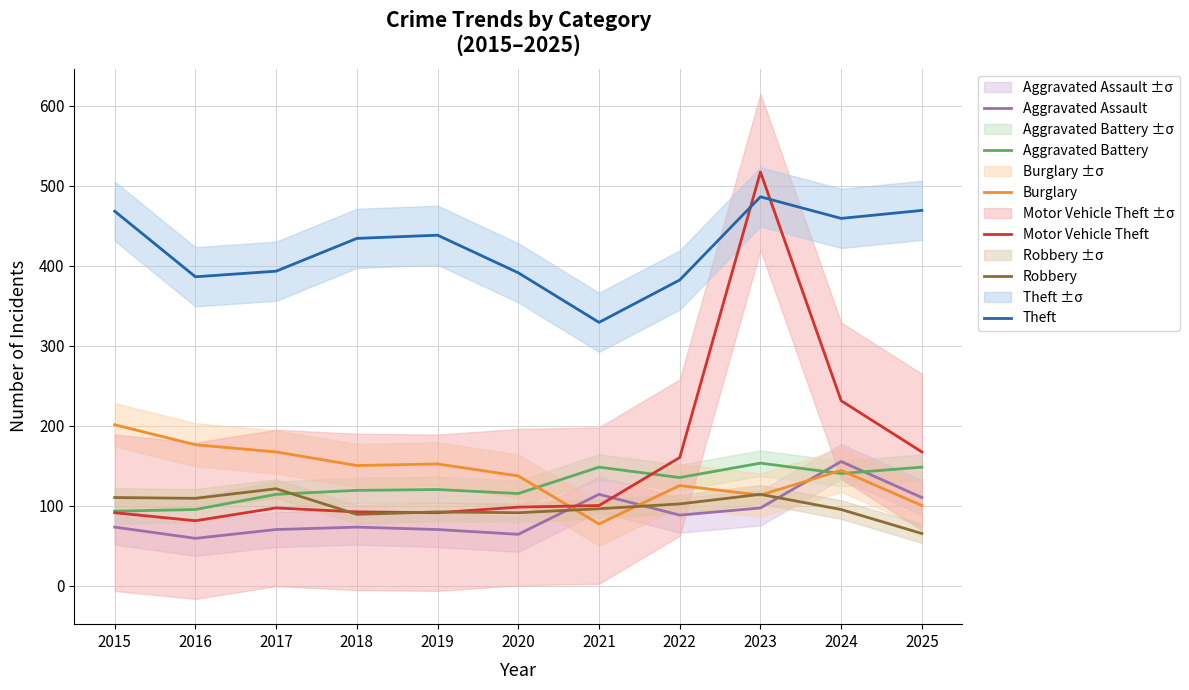

What is the lowest value of the Robbery series?

65